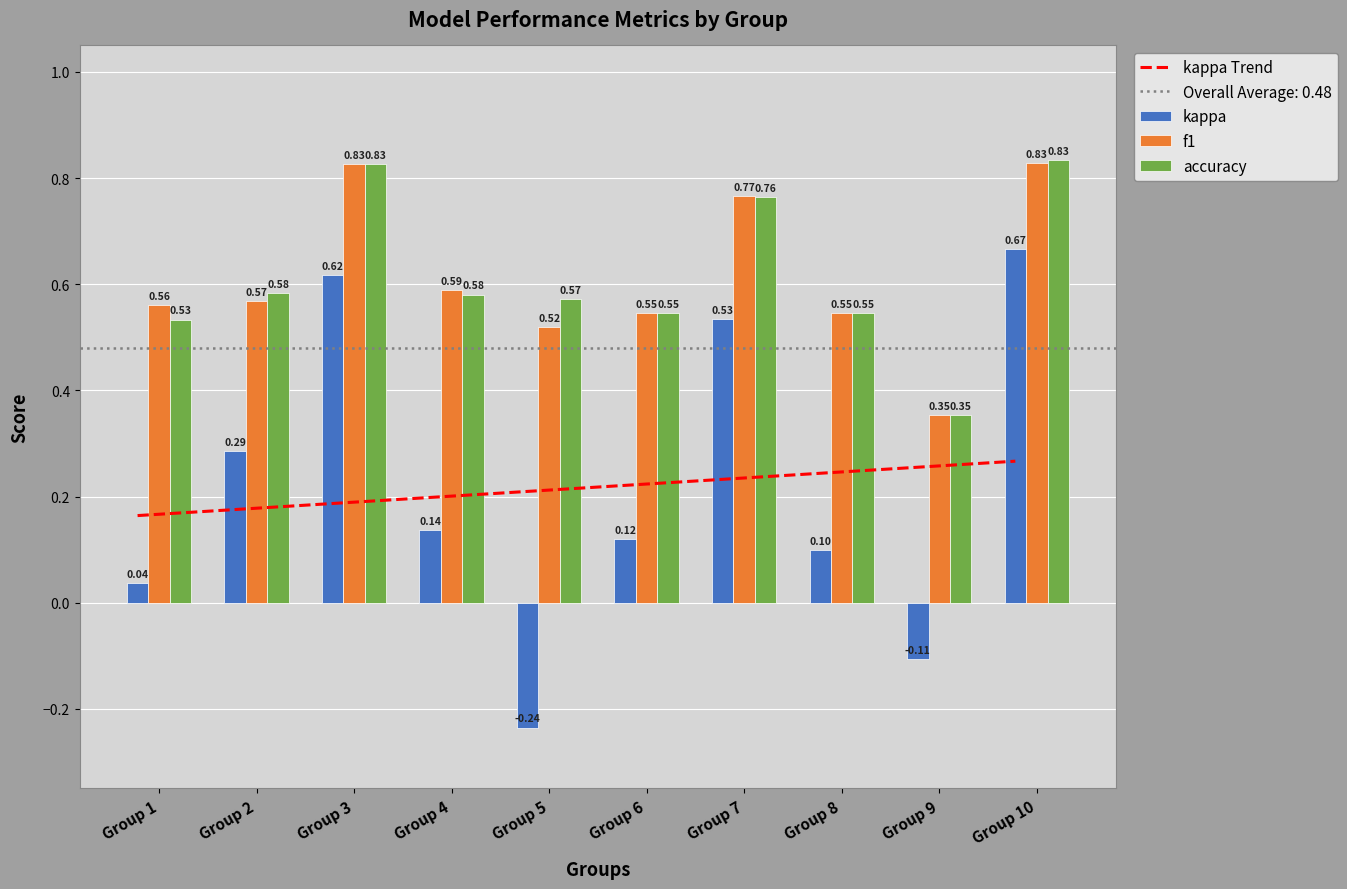

Rank the series by their maximum value, from highest to lowest.

accuracy, f1, kappa, kappa Trend